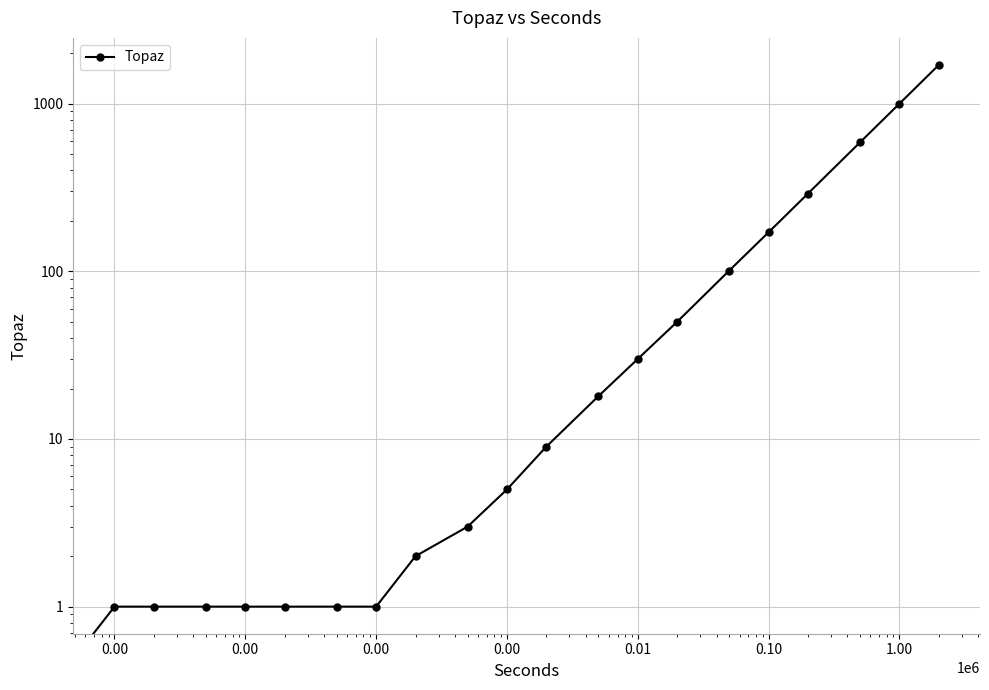

What is the greatest value displayed?

1702